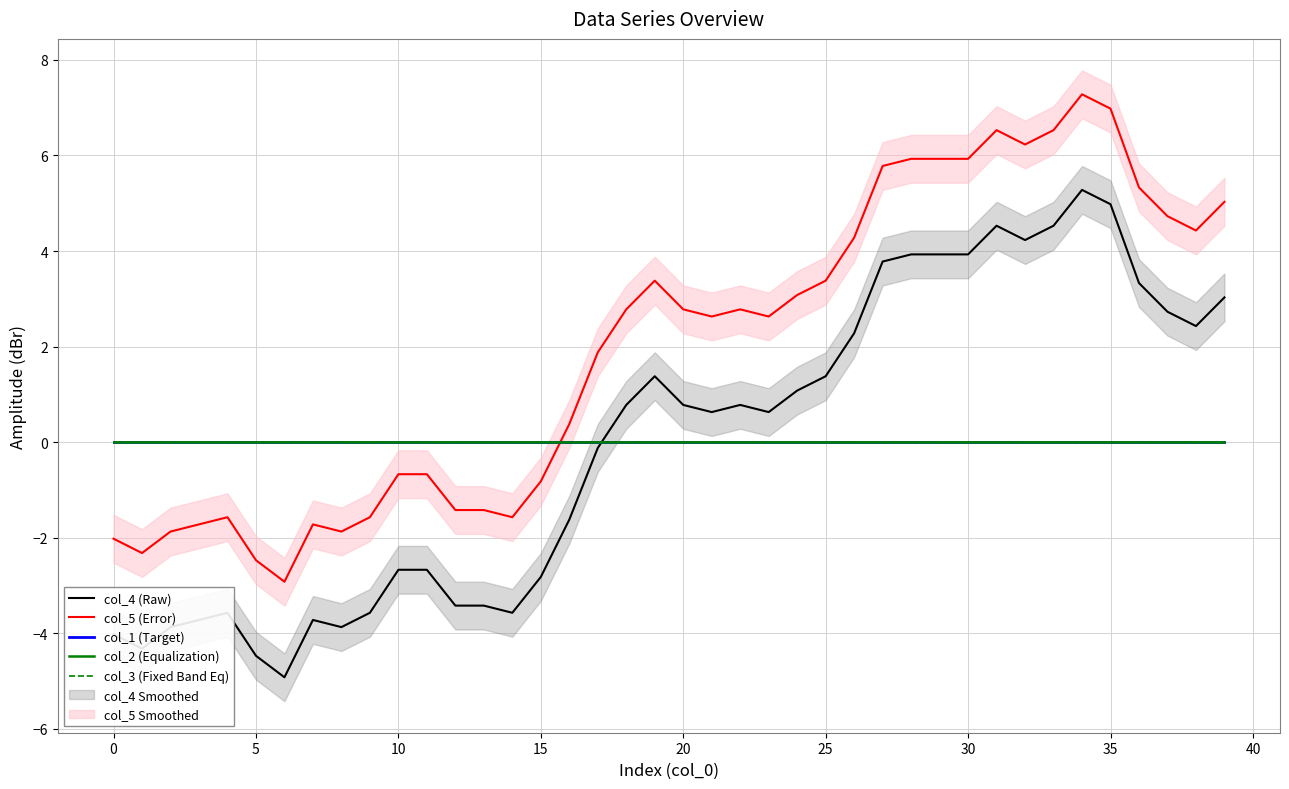

What is the label of the 14th point from the right?

26